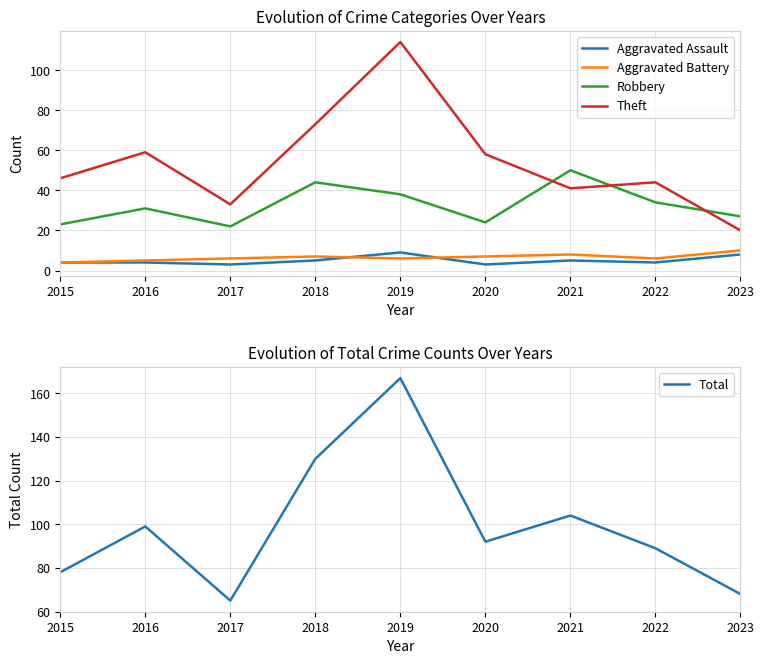

What is the total value across all series at 2017?

129